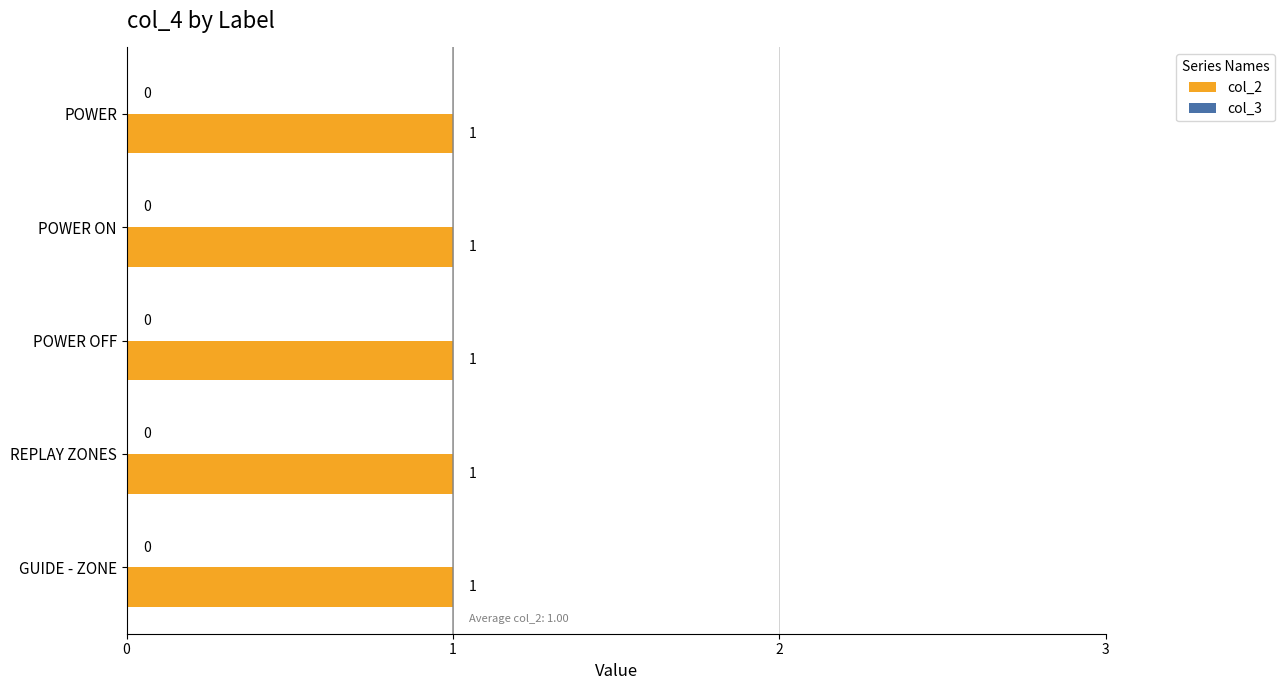

Which has a higher value, POWER ON or POWER?

POWER ON